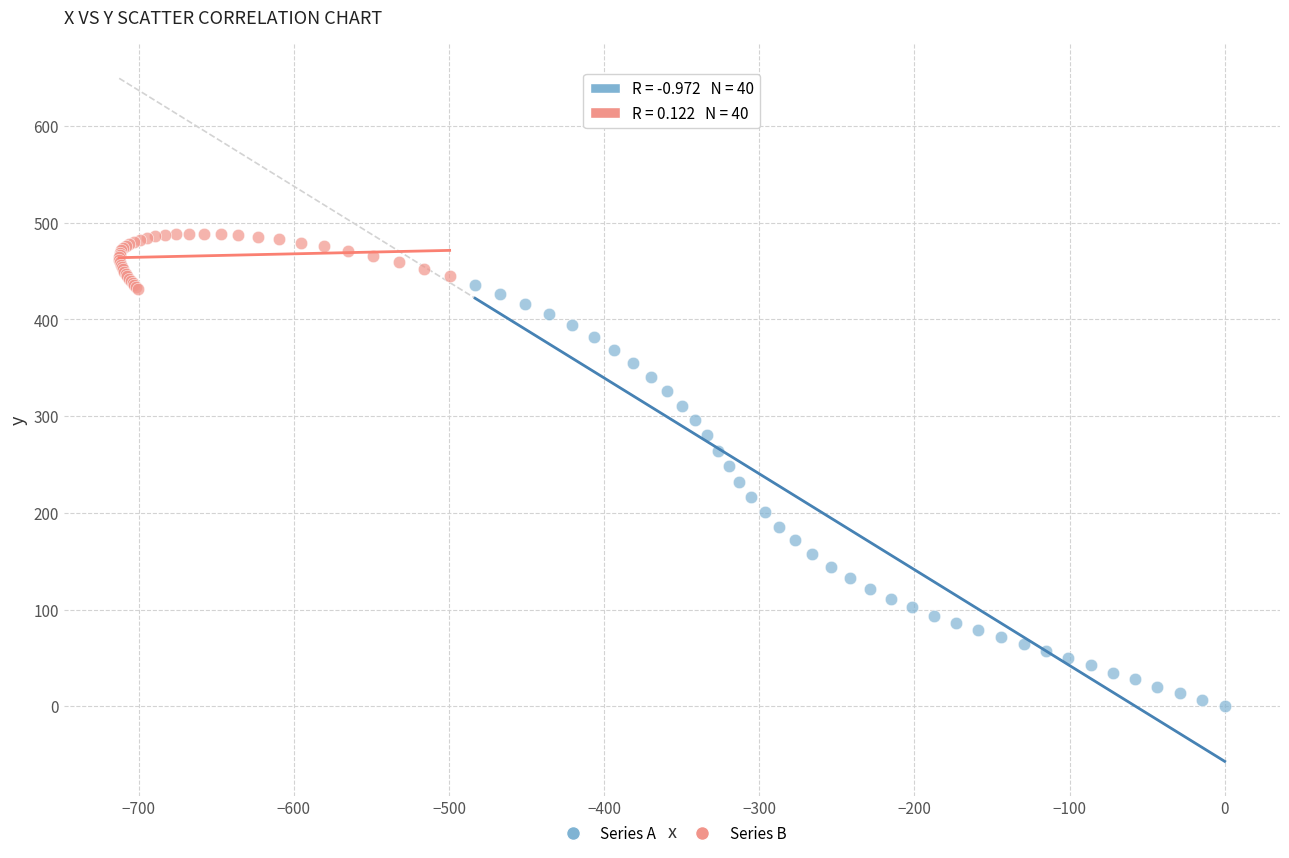

Which series reaches the maximum Y coordinate?

Series B